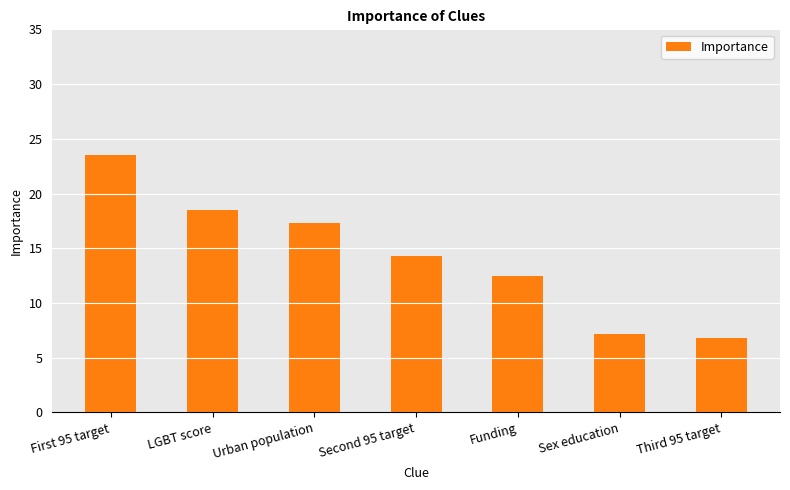

The chart shows a value of 7.2 at Sex education. True or false?

True